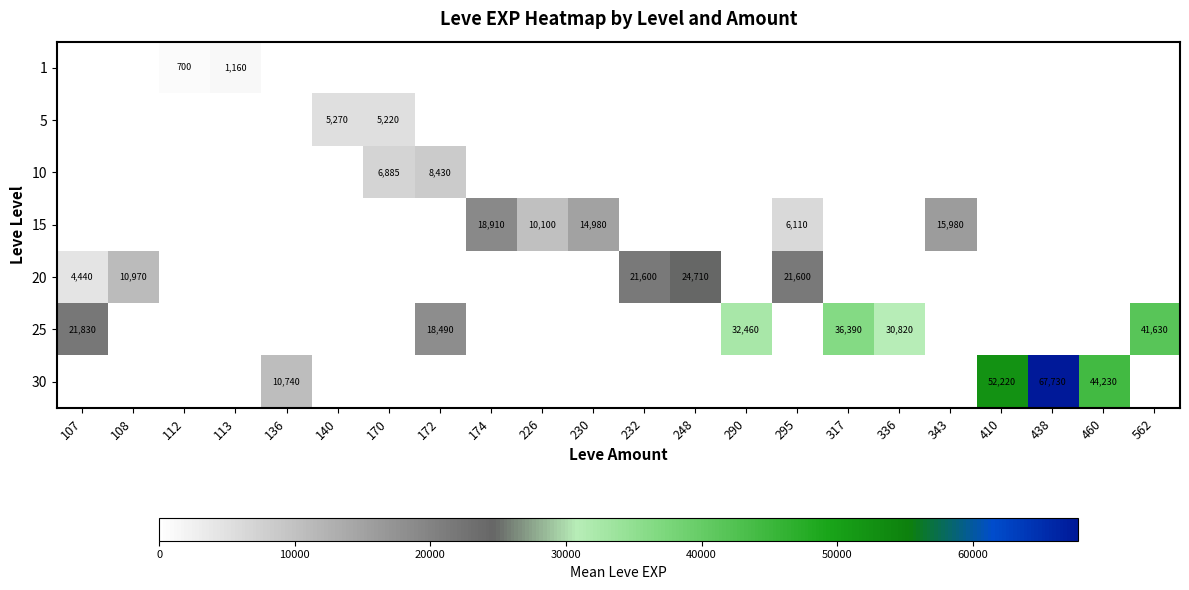

How many series are shown in this chart?

7